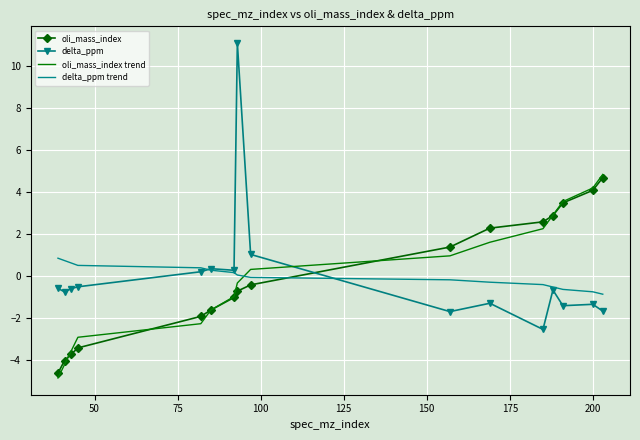

Which series has the largest range (max minus min)?

delta_ppm